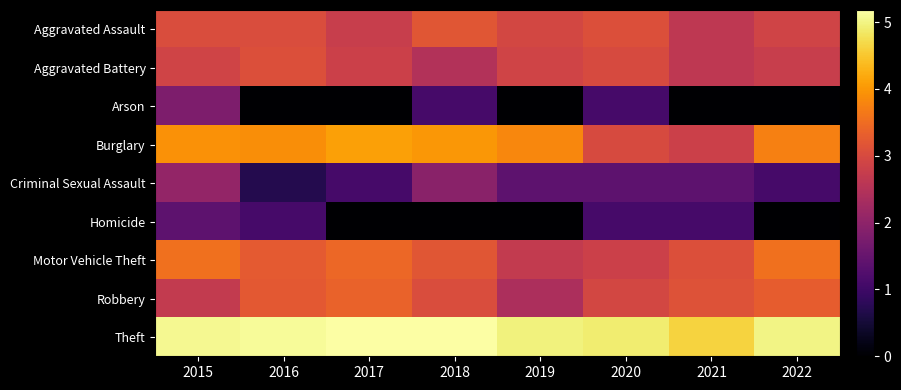

Reading left to right, list all the values displayed in this chart.

Aggravated Assault: 2015=3.0	2016=3.0	2017=2.8	2018=3.2	2019=2.9	2020=3.1	2021=2.6	2022=2.9
Aggravated Battery: 2015=2.9	2016=3.1	2017=2.8	2018=2.5	2019=2.9	2020=3.0	2021=2.6	2022=2.8
Arson: 2015=1.8	2016=0.0	2017=0.0	2018=1.1	2019=0.0	2020=1.1	2021=0.0	2022=0.0
Burglary: 2015=3.9	2016=3.9	2017=4.1	2018=4.0	2019=3.8	2020=3.0	2021=2.8	2022=3.7
Criminal Sexual Assault: 2015=2.1	2016=0.7	2017=1.1	2018=1.9	2019=1.4	2020=1.4	2021=1.4	2022=1.1
Homicide: 2015=1.4	2016=1.1	2017=0.0	2018=0.0	2019=0.0	2020=1.1	2021=1.1	2022=0.0
Motor Vehicle Theft: 2015=3.6	2016=3.3	2017=3.4	2018=3.2	2019=2.7	2020=2.8	2021=3.1	2022=3.6
Robbery: 2015=2.7	2016=3.2	2017=3.4	2018=3.0	2019=2.4	2020=2.9	2021=3.1	2022=3.3
Theft: 2015=5.1	2016=5.1	2017=5.2	2018=5.2	2019=5.0	2020=4.9	2021=4.6	2022=5.0